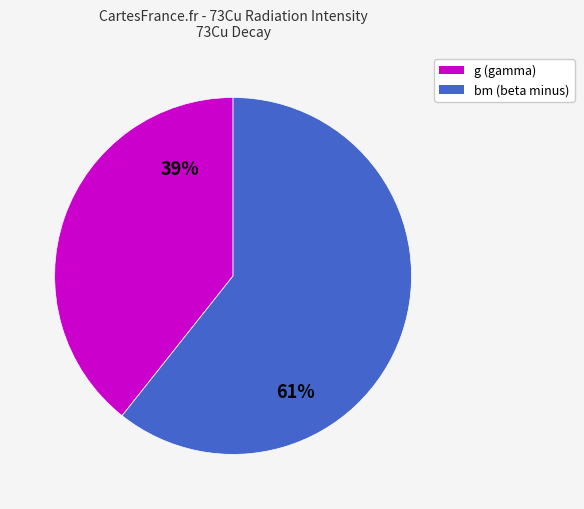

Count the number of slices in the pie.

2